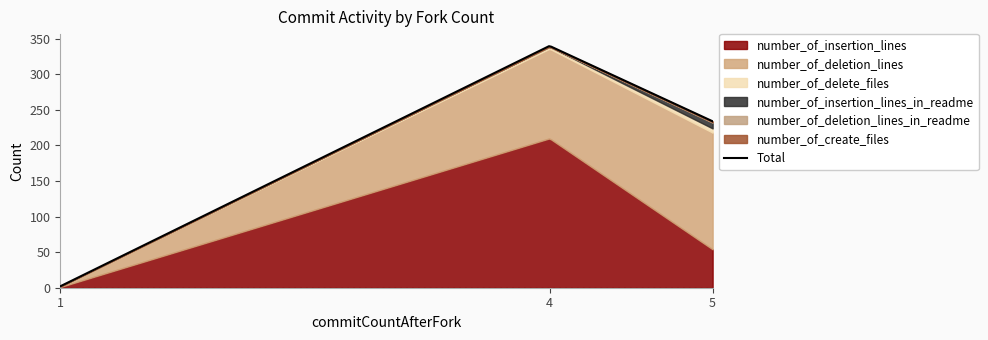

At which label is number_of_insertion_lines closest to 105?

5